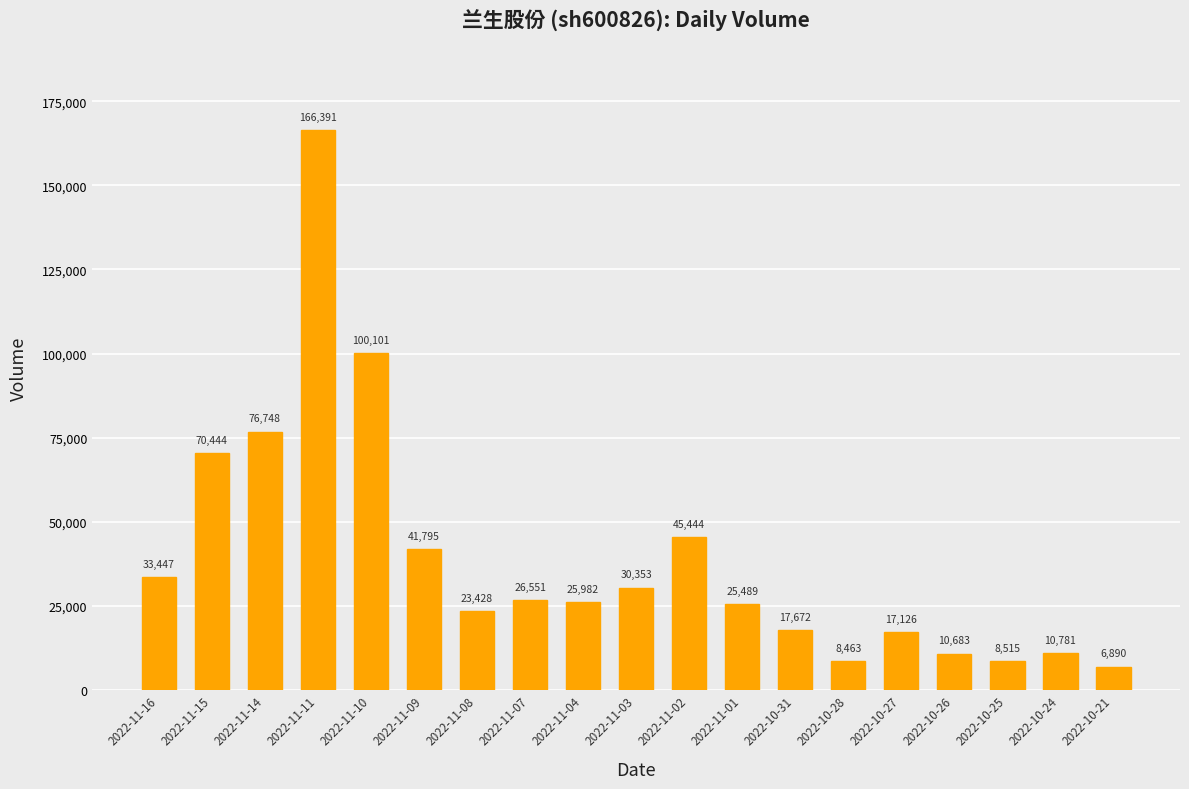

How many bars are there in total?

19